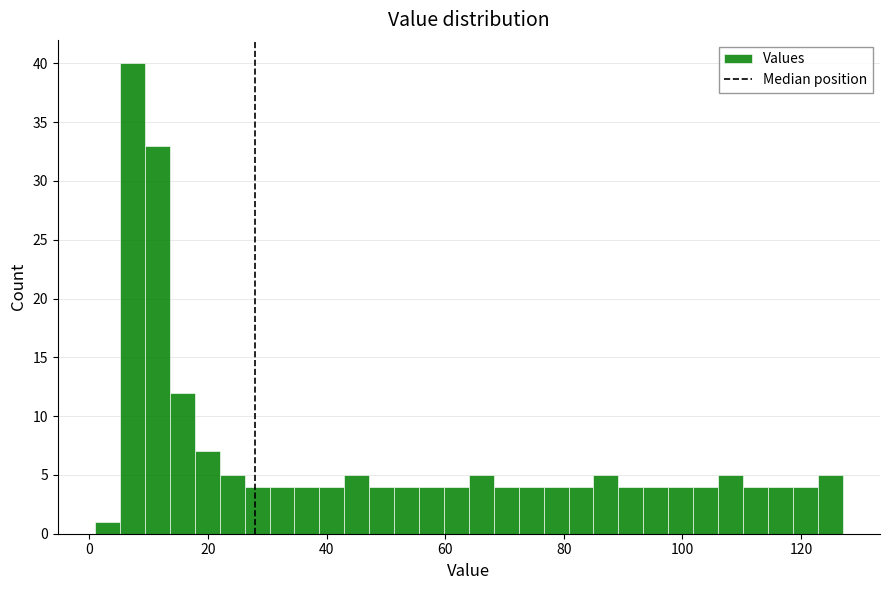

Around what value on the x-axis is the tallest bar? Give the approximate position of its centre, as read against the axis.

8